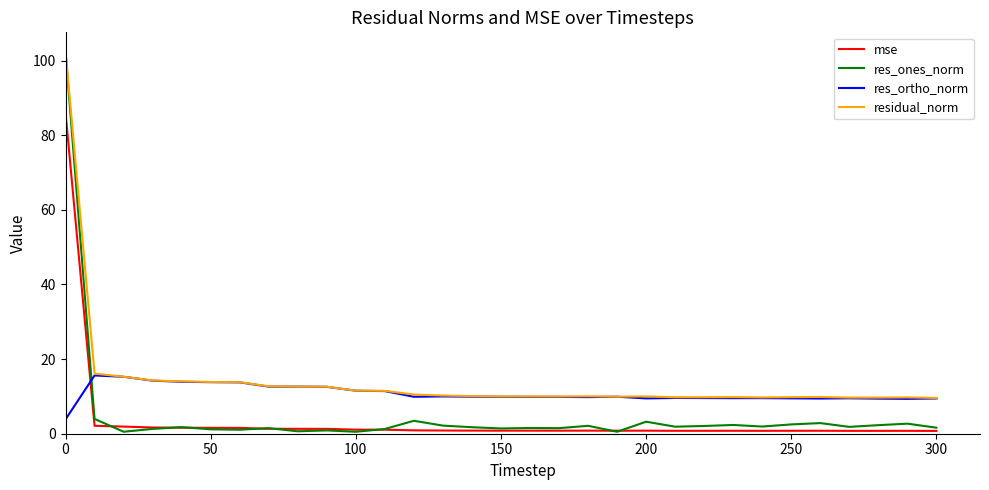

True or false: mse and residual_norm intersect in this chart.

False